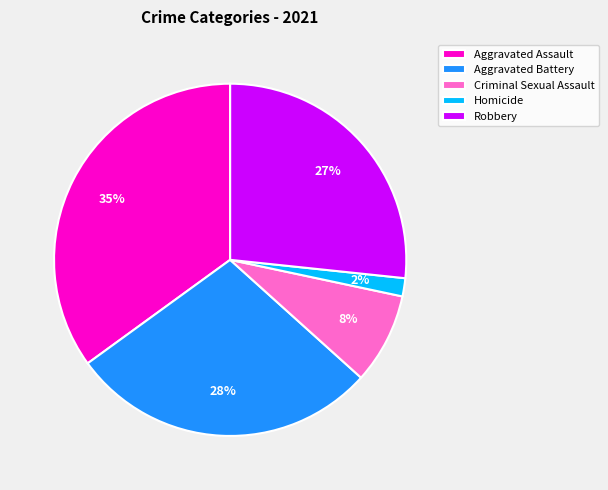

Is the sum of Aggravated Assault and Criminal Sexual Assault greater than half?

No